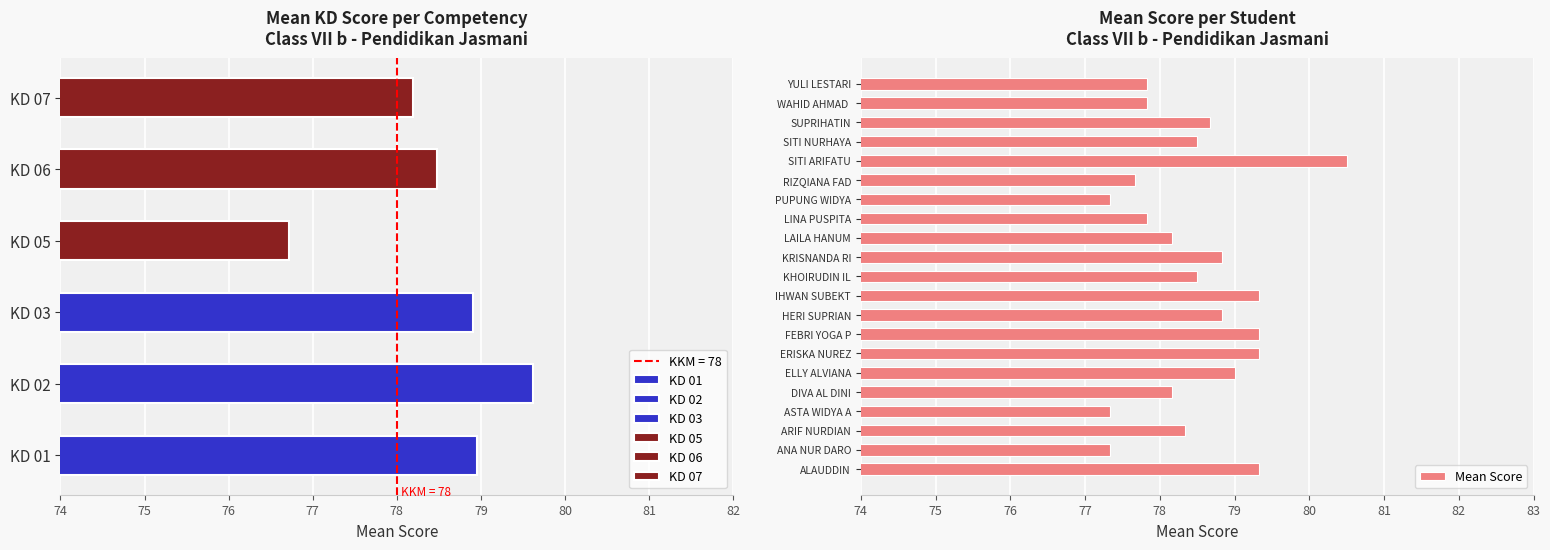

What is the value of the 5th bar from the left?

78.2